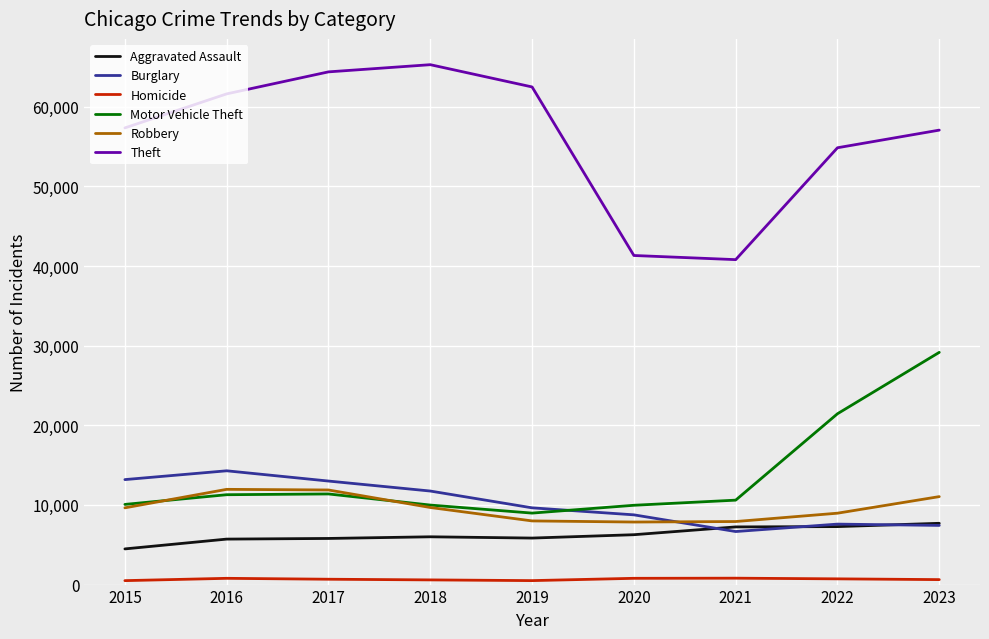

Between 2019 and 2021, which series saw the biggest shift?

Theft